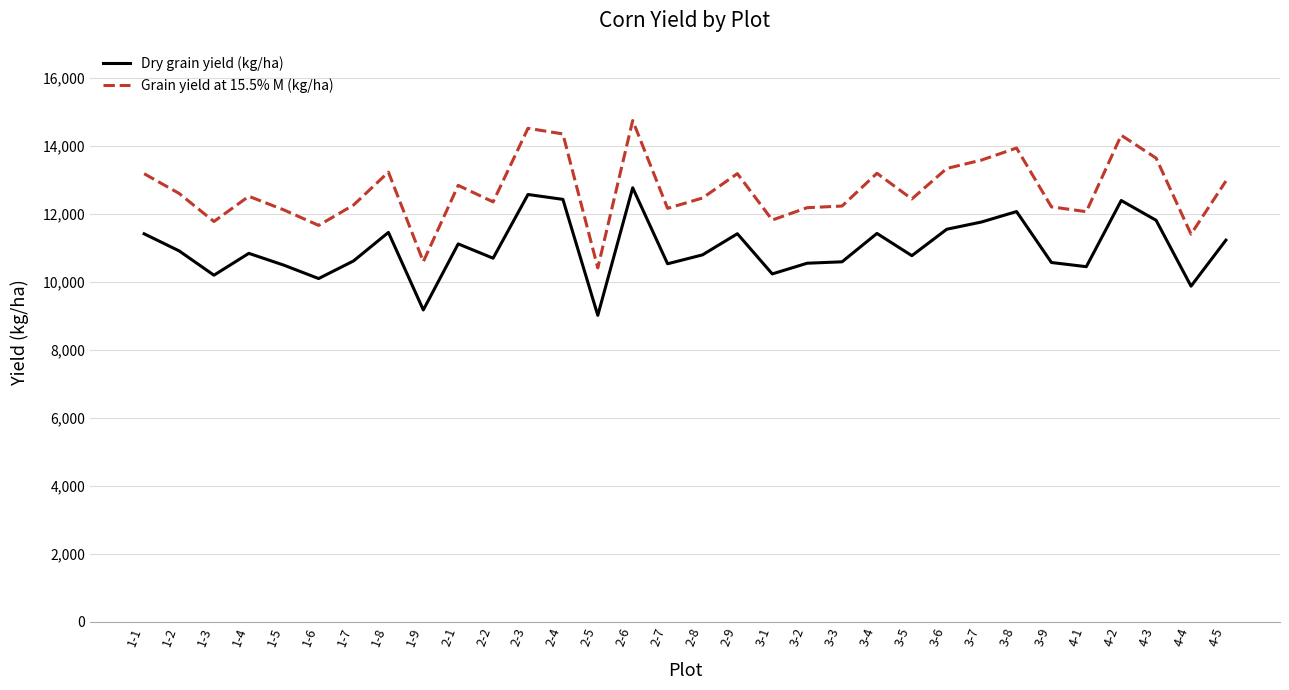

True or false: Grain yield at 15.5% M (kg/ha) and Dry grain yield (kg/ha) intersect in this chart.

False